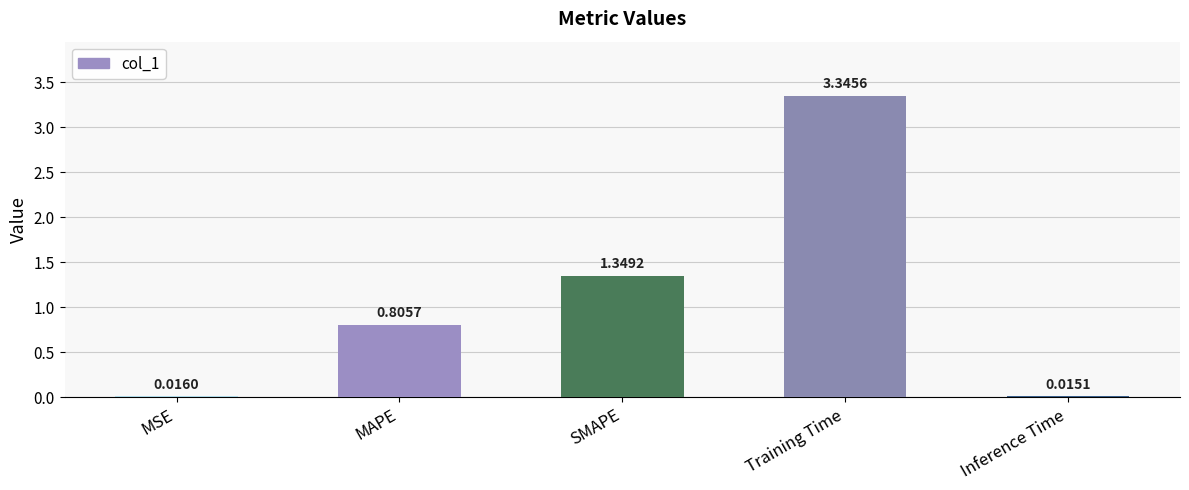

What is the average value?

1.1